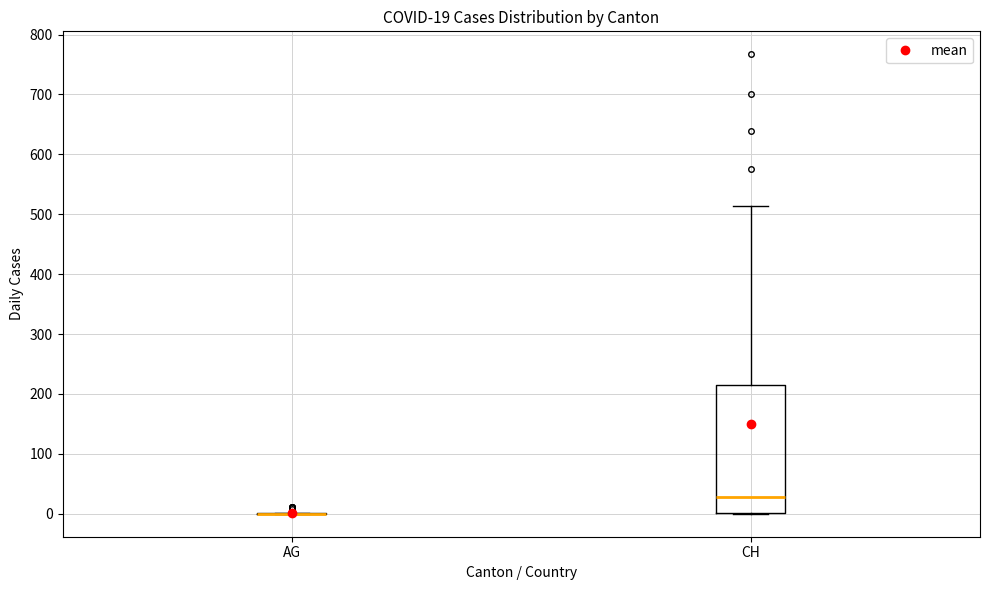

Which box is the tallest, from its lower edge to its upper edge?

CH